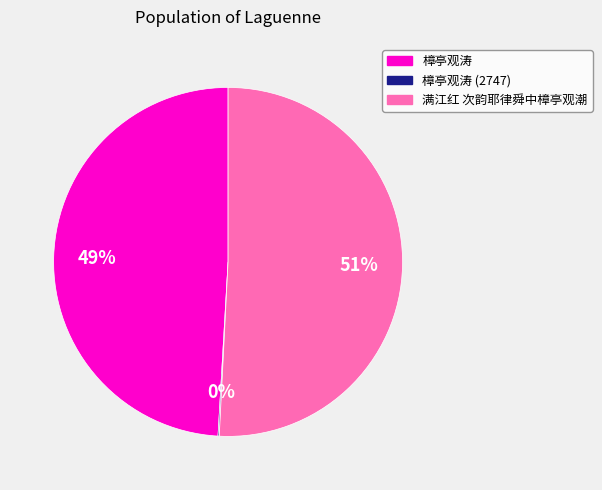

Which has a higher value, 满江红 次韵耶律舜中樟亭观潮 or 樟亭观涛?

满江红 次韵耶律舜中樟亭观潮